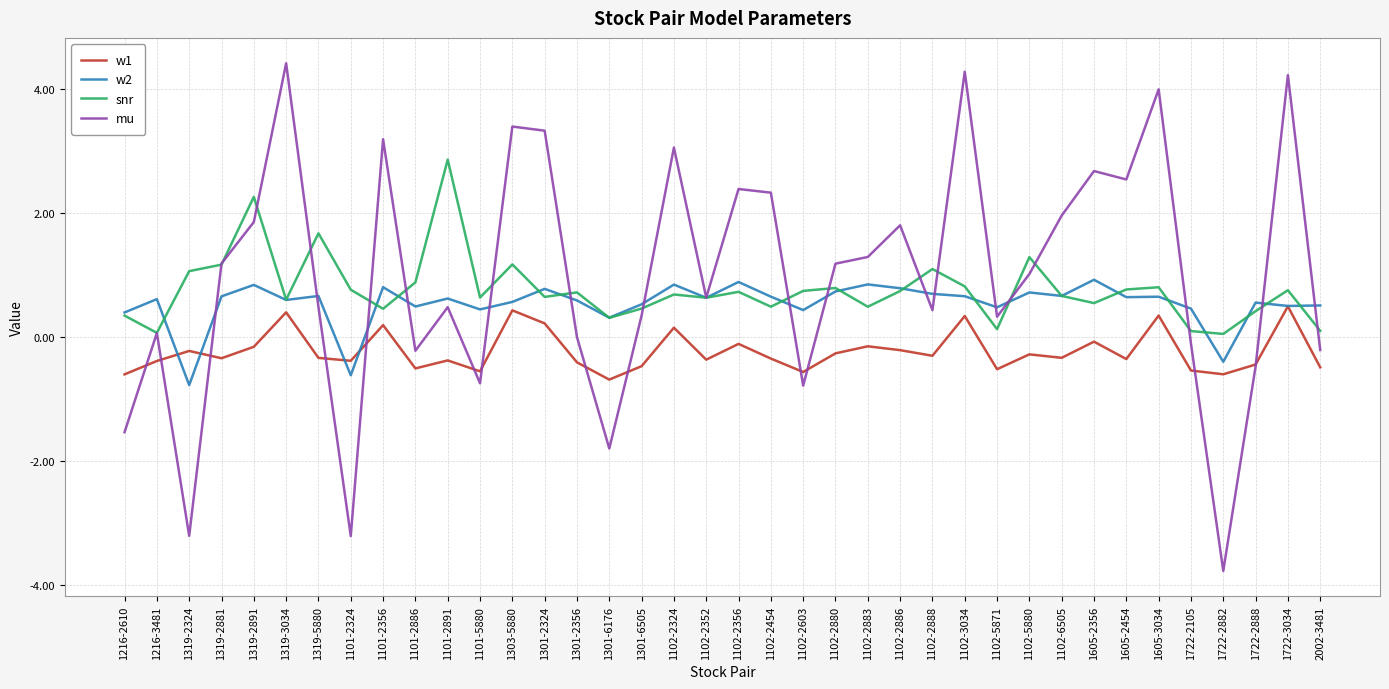

True or false: snr and w1 intersect in this chart.

False